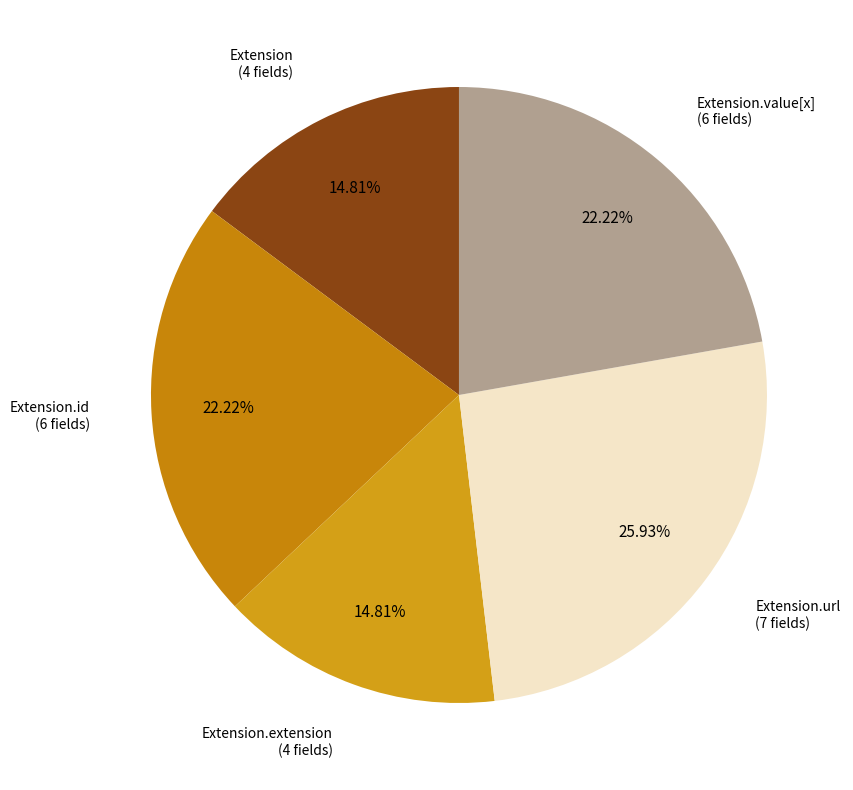

Is there a majority slice in this chart?

No